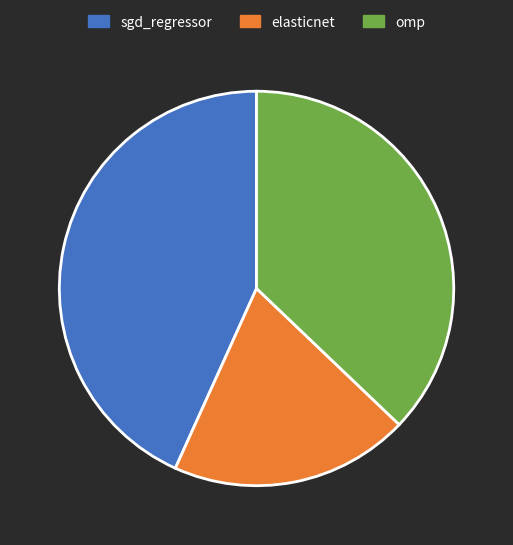

Count the number of slices in the pie.

3